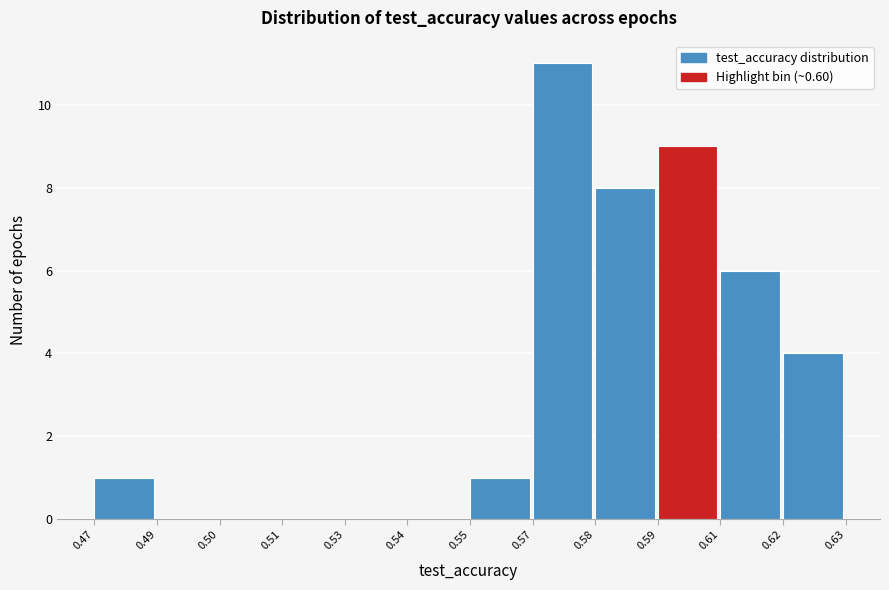

Reading left to right, what are all the values shown in this chart?

0.47=1	0.49=0	0.50=0	0.51=0	0.53=0	0.54=0	0.55=1	0.57=11	0.58=8	0.59=9	0.61=6	0.62=4